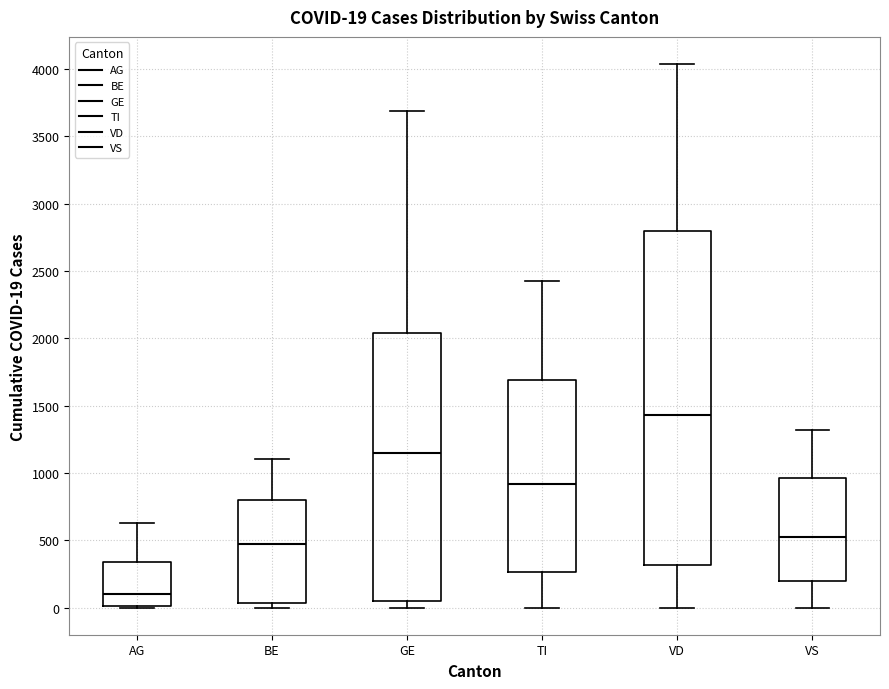

Which box's median line is the lowest?

AG